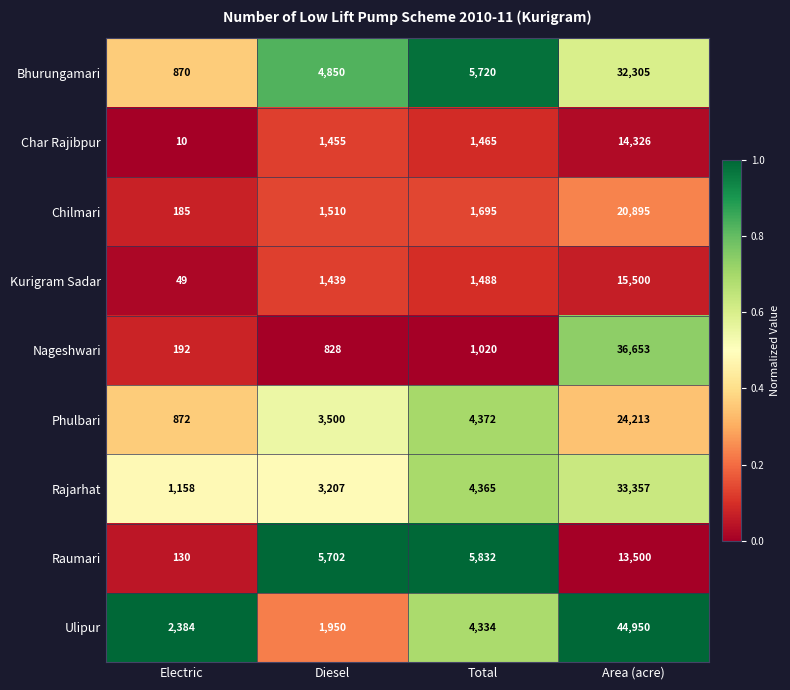

What is the maximum value shown in the chart?

44950